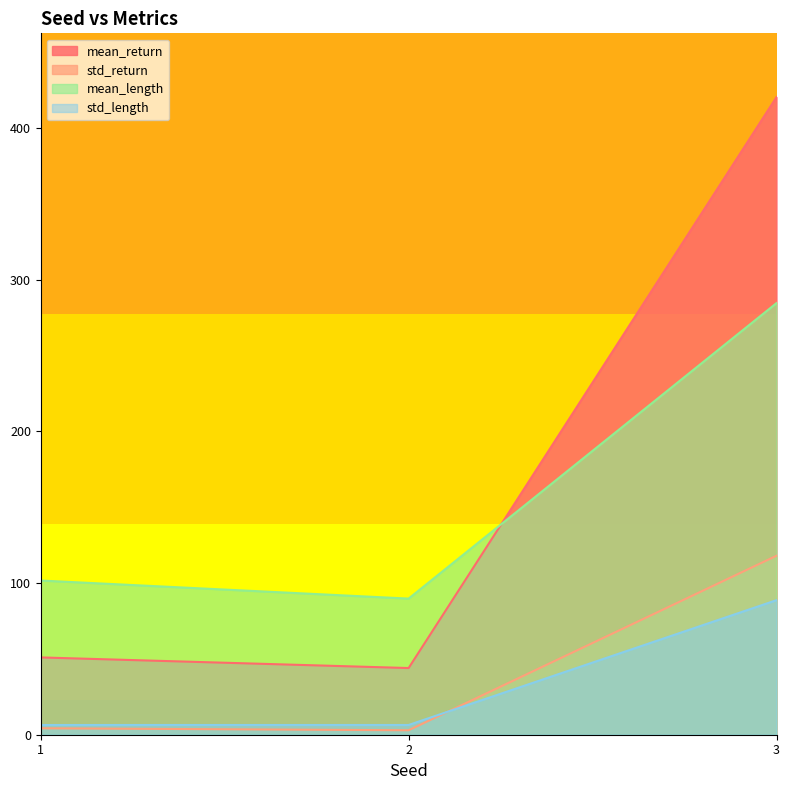

What is the value of the mean_return point at the 3rd from the left?

420.3